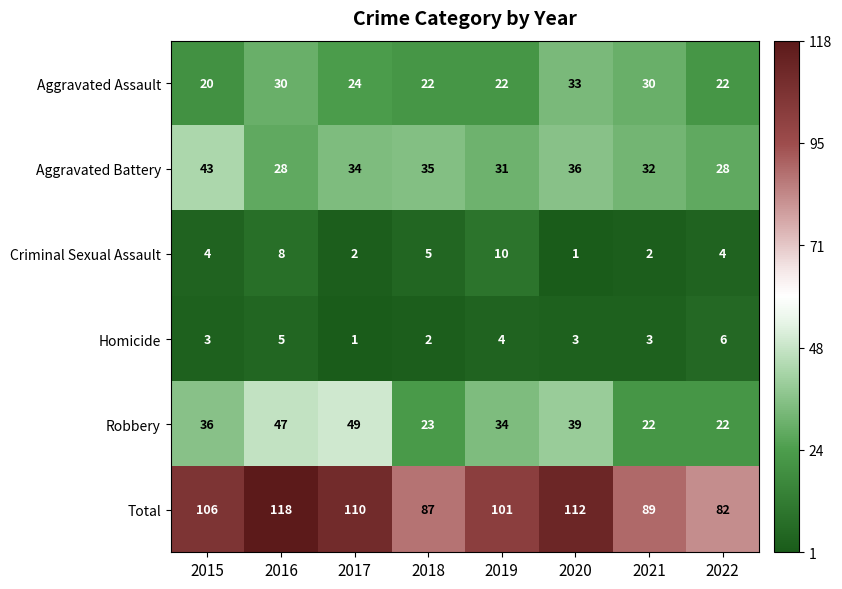

How many categories are shown in the chart?

8